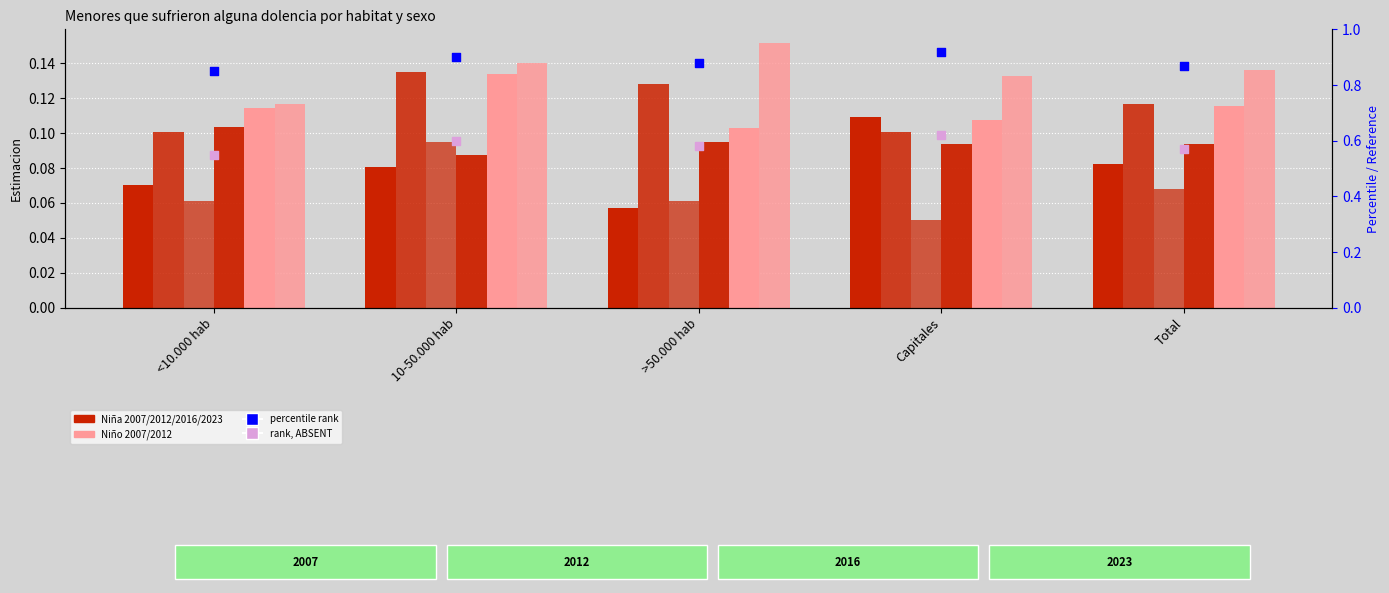

Which series contains the highest Y value?

Nino_2012